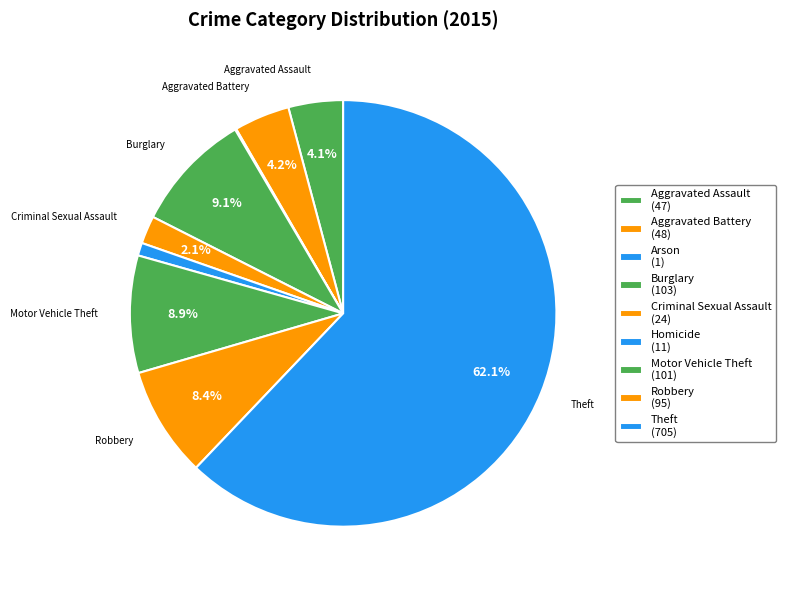

Which slice is the largest?

Theft